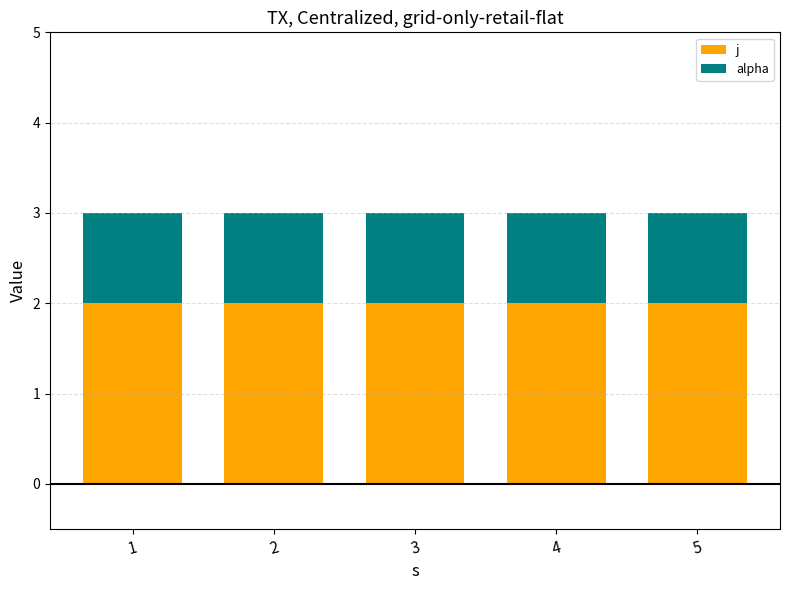

True or false: j has a value of 2 at 2.

True